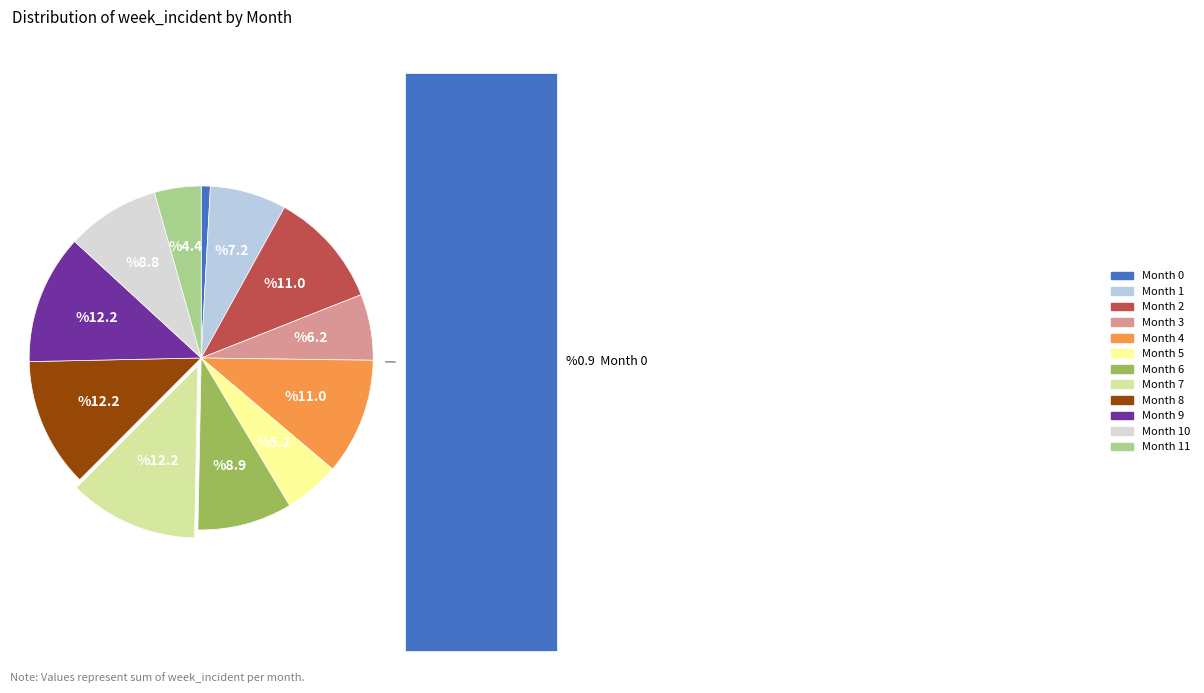

To the nearest percent, what is the difference between the 1 and 10 slice percentages?

2%